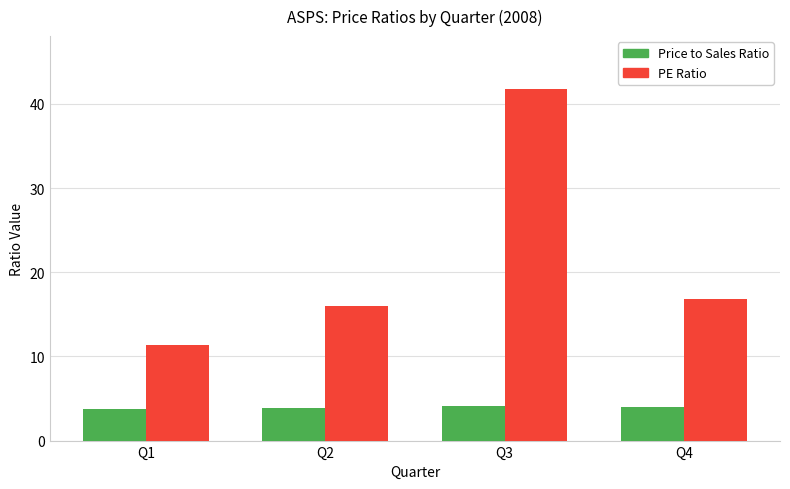

How many distinct data groups are displayed?

2